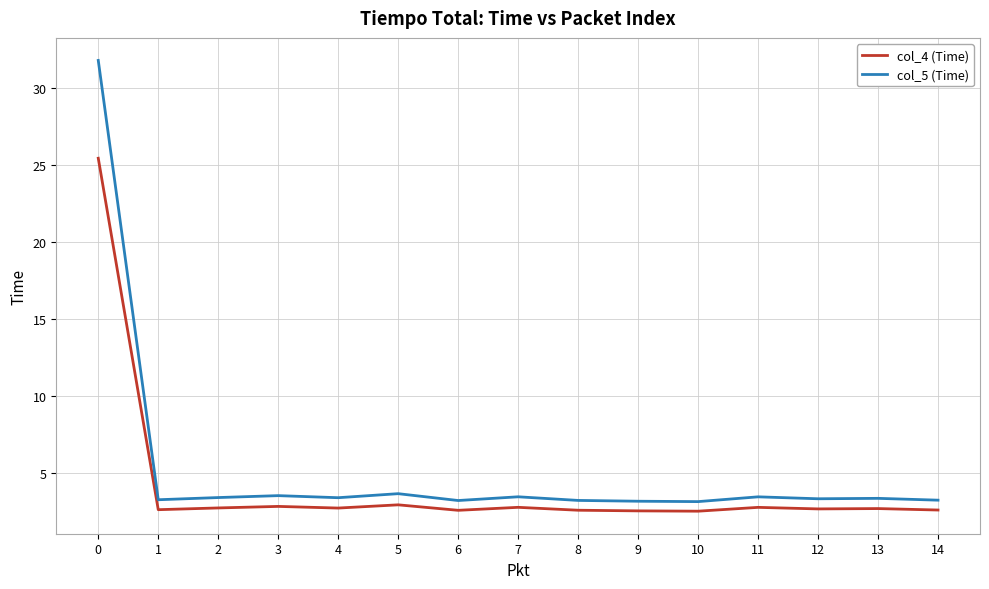

What are all the series names shown in the legend?

col_4 (Time), col_5 (Time)